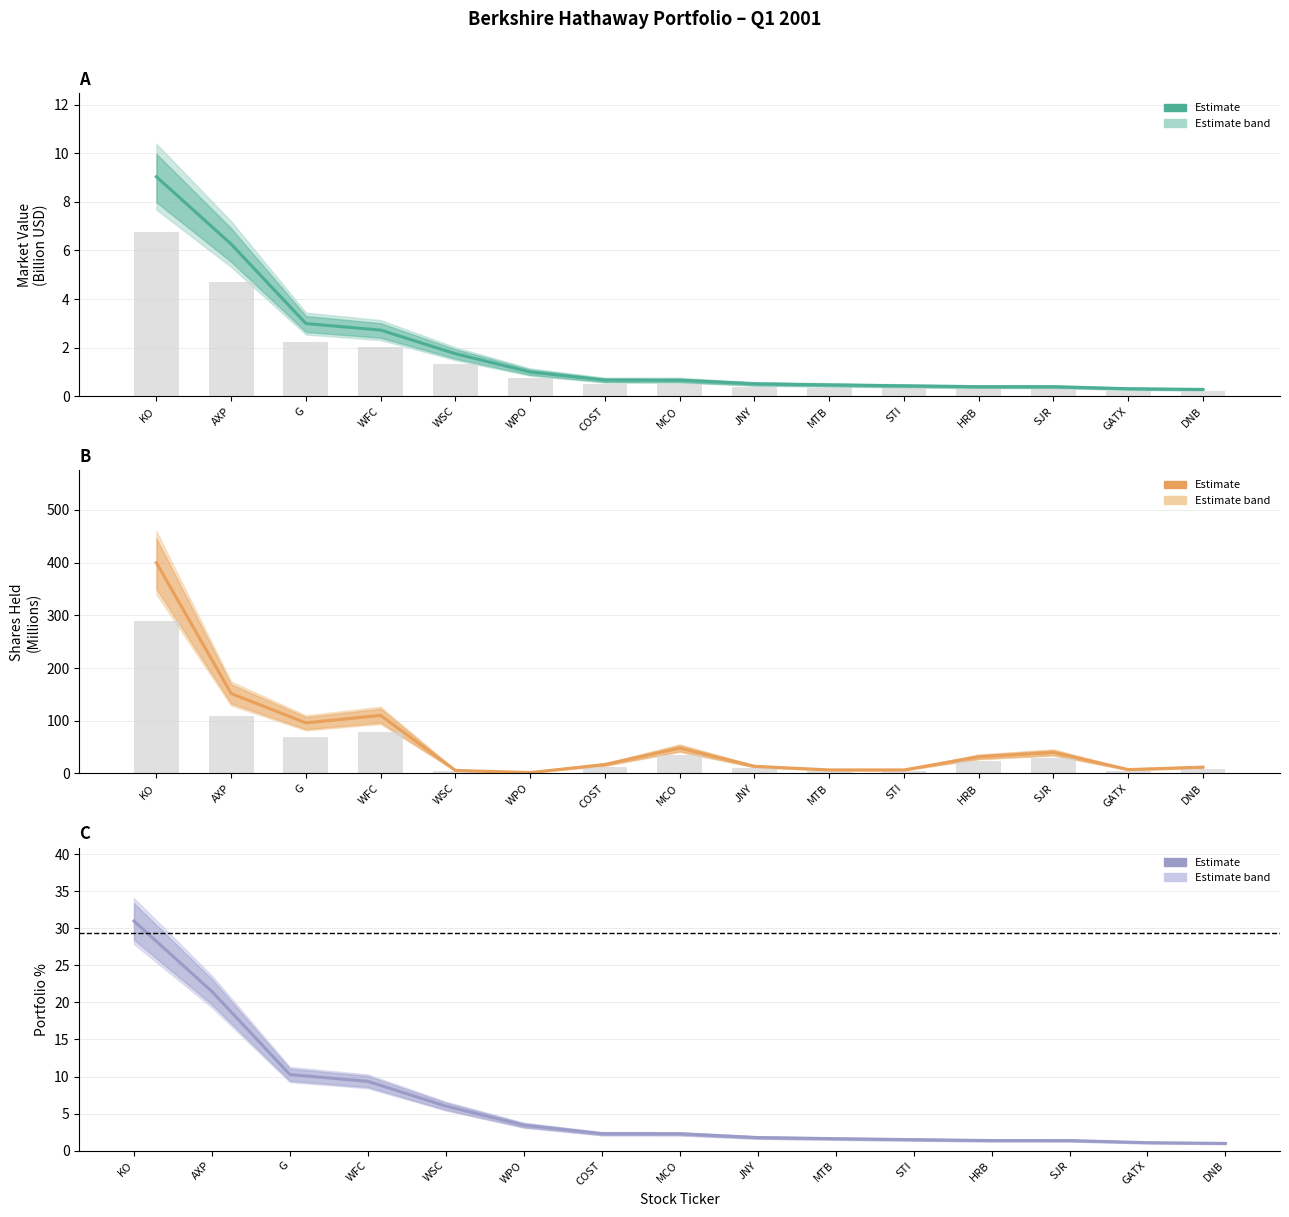

What position from the left is AXP?

2